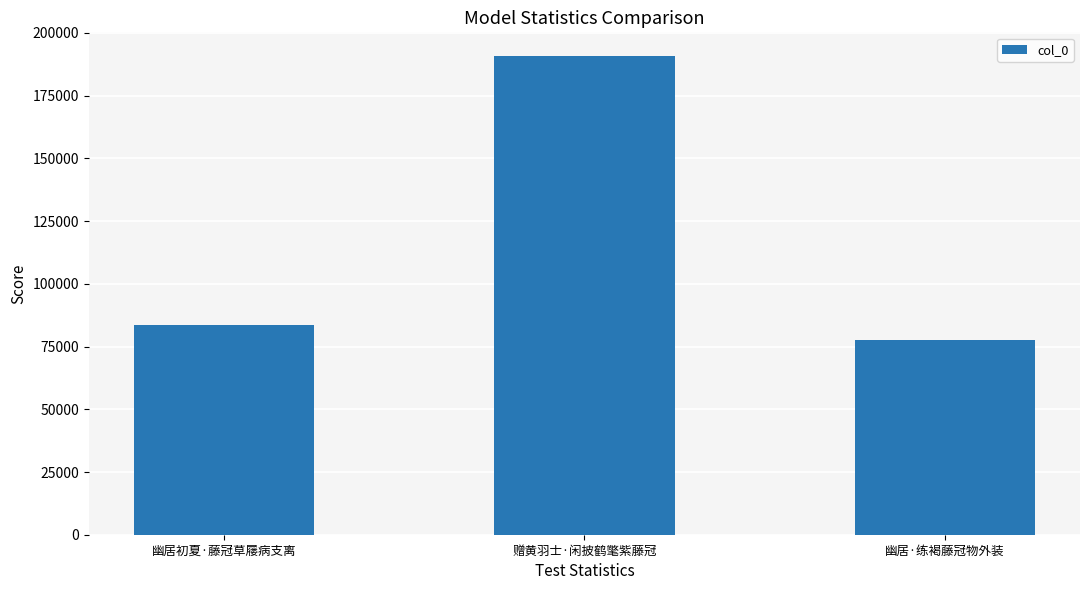

What is the label of the 1st bar from the left?

幽居初夏·藤冠草屦病支离